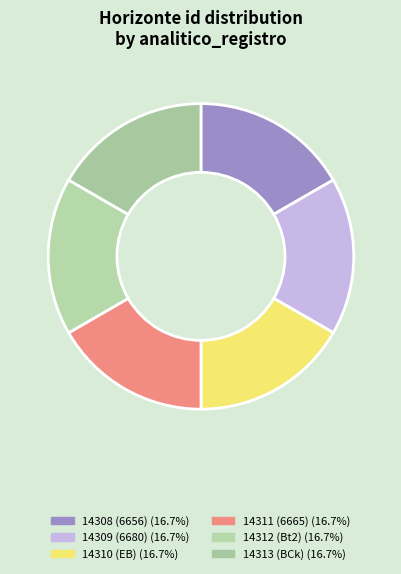

To the nearest percent, what is the average slice percentage?

17%